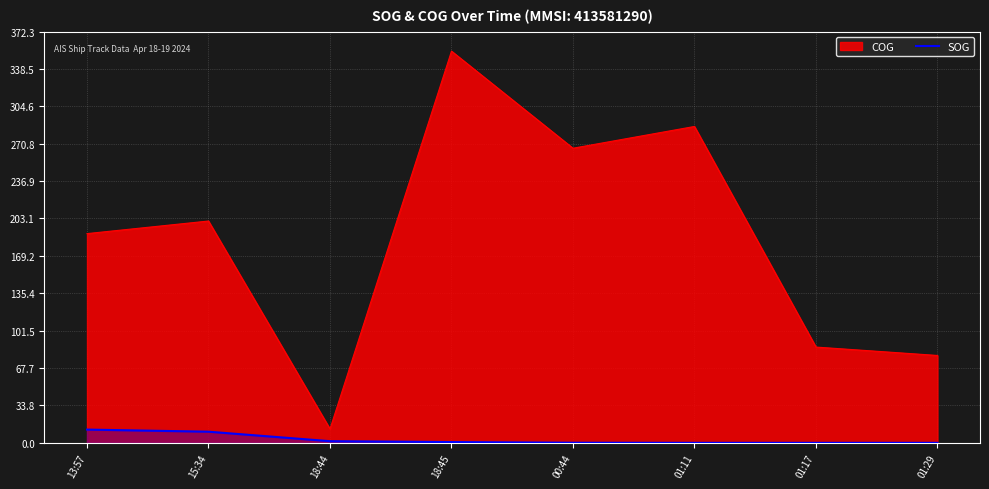

Does the chart have visible grid lines?

Yes